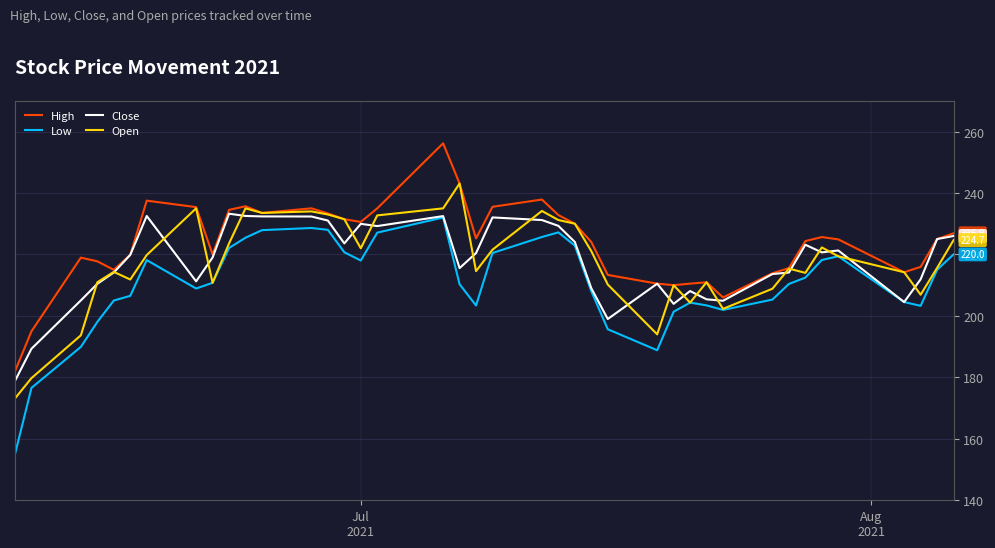

Which series has the largest total across all categories?

High